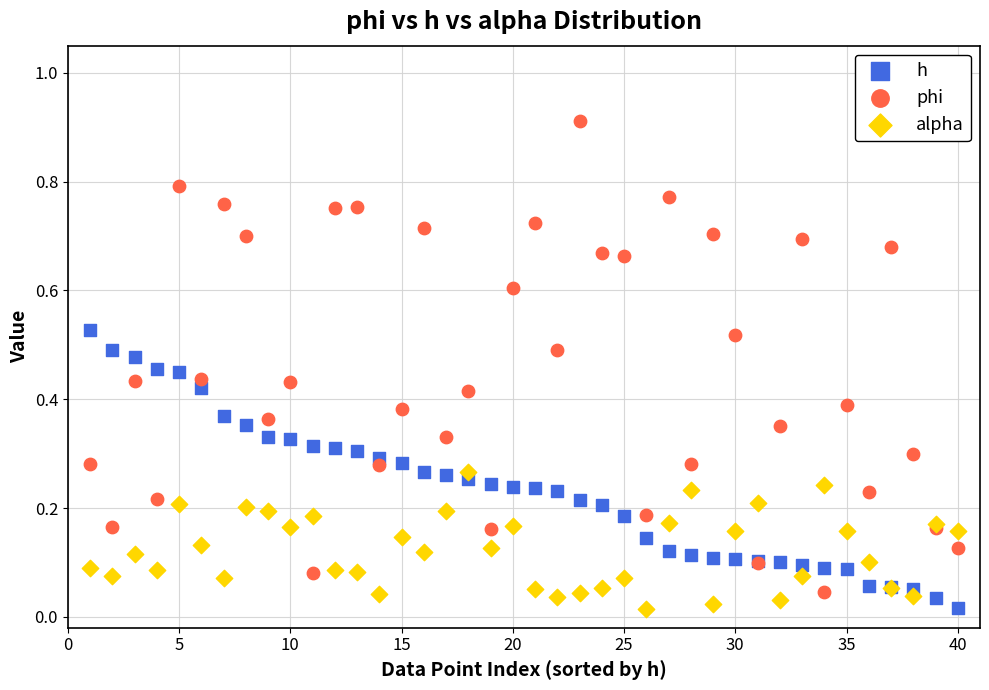

What is the X range (max minus min) for the scatter plot?

39.0